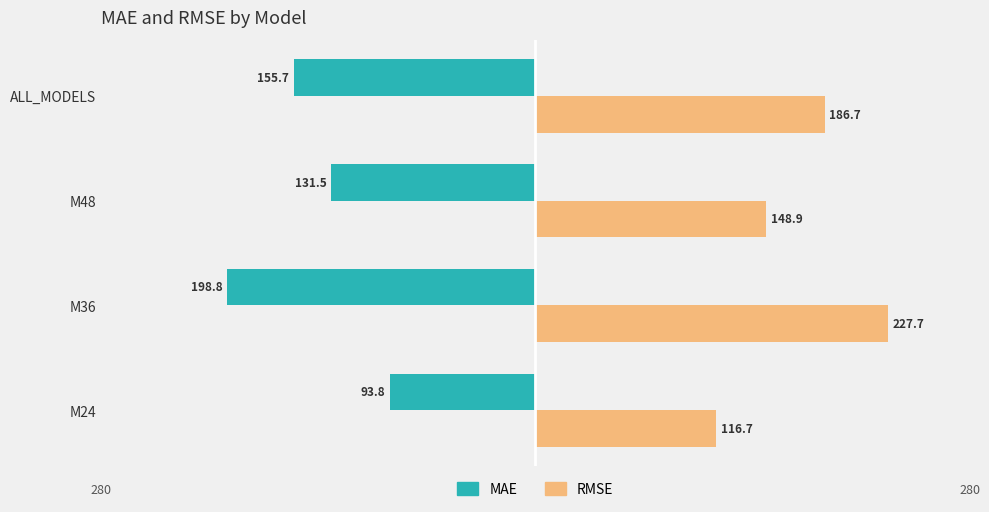

Reading left to right, transcribe all the data shown in this chart.

MAE: -93.8	-198.8	-131.5	-155.7
RMSE: 116.7	227.7	148.9	186.7